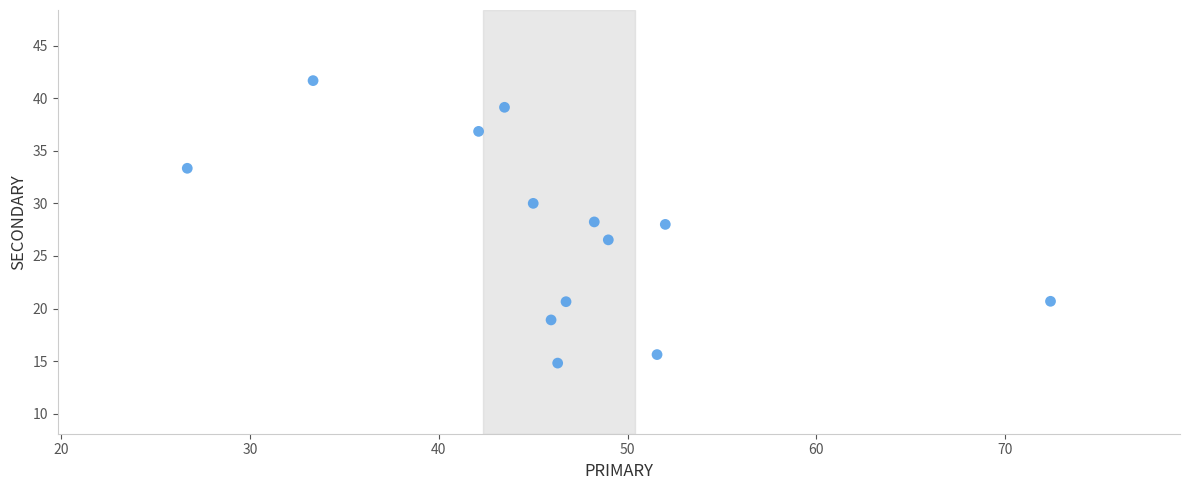

What is the range of Y values (max minus min)?

26.9